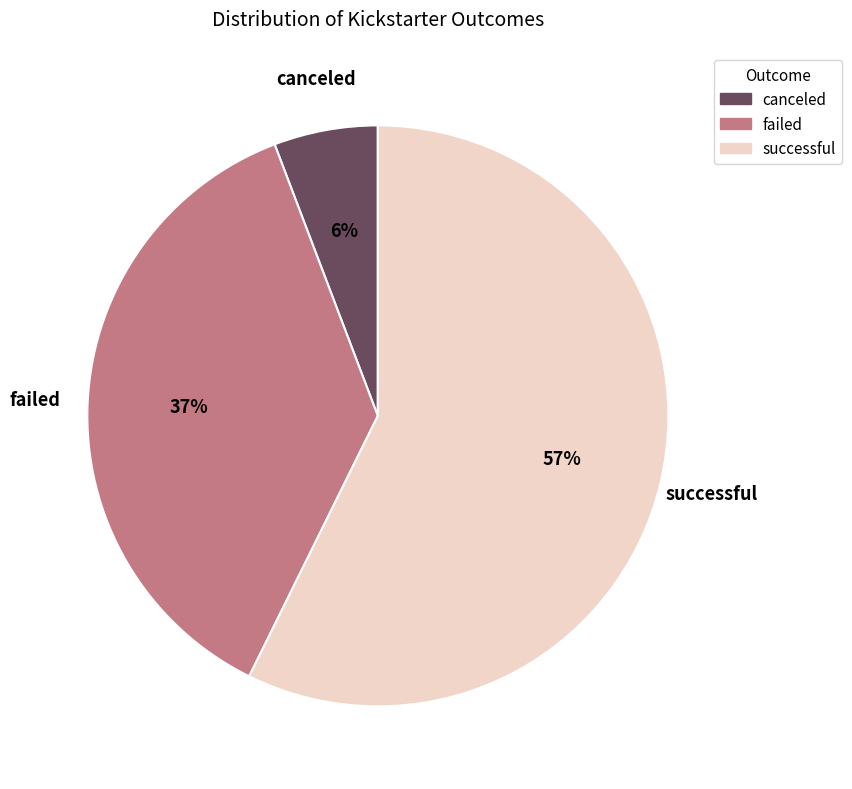

What is the smallest slice in the pie chart?

canceled